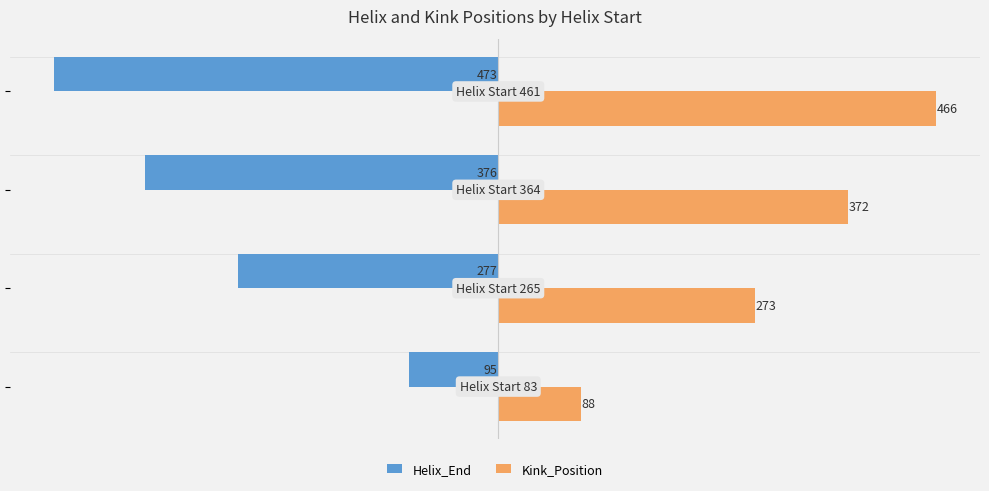

Which series has the largest total across all categories?

Kink_Position